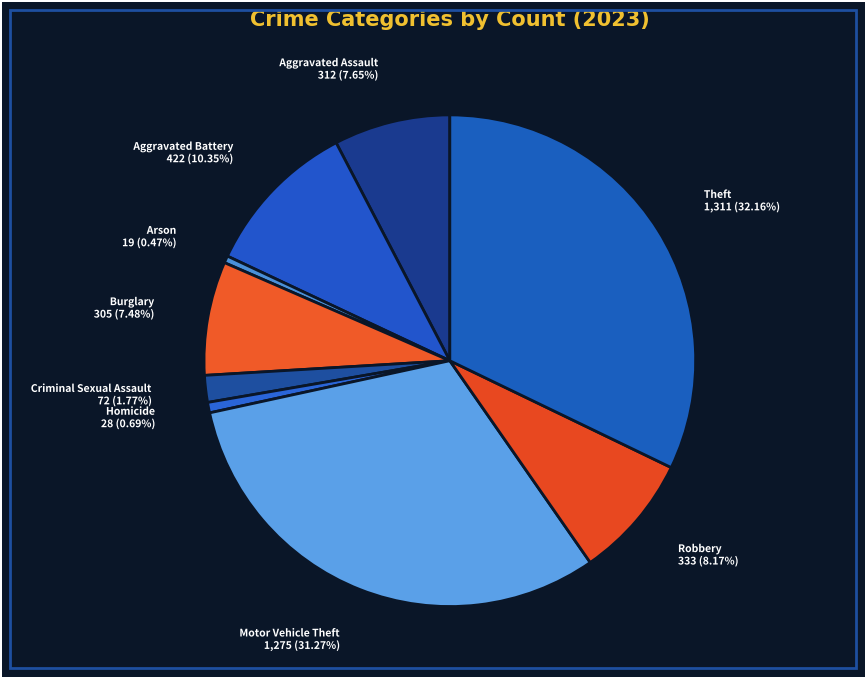

Count the number of slices in the pie.

9